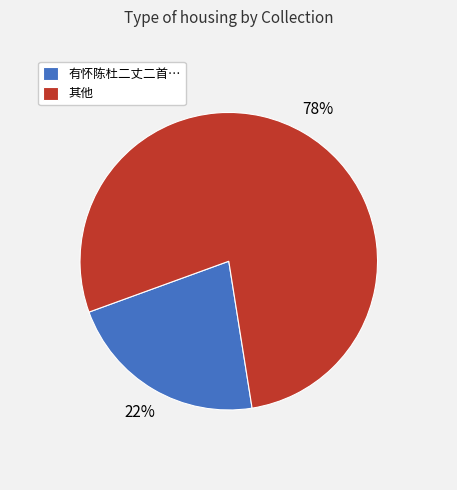

To the nearest percent, what percentage of the pie is 其他?

78%